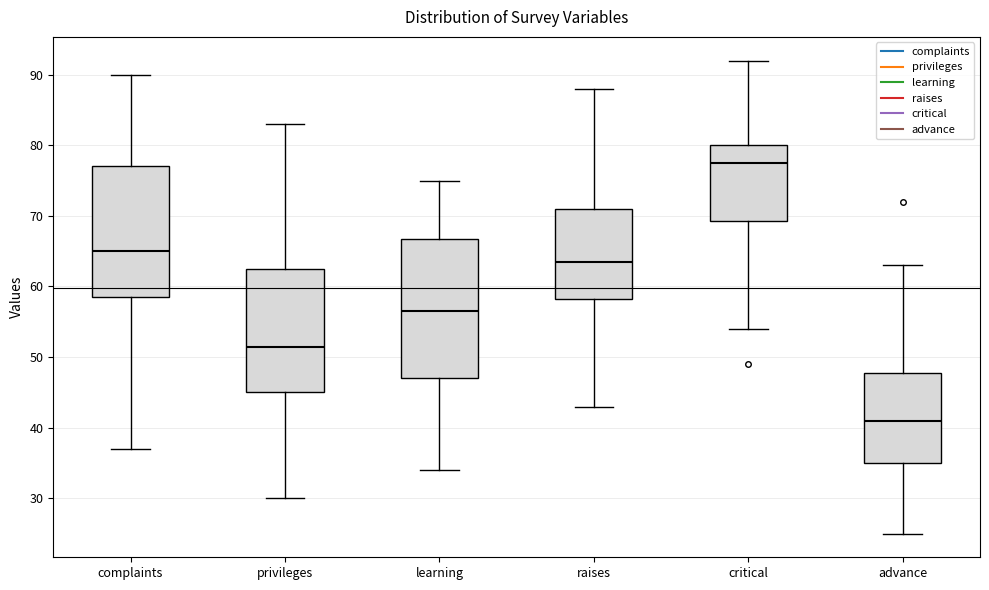

Which box's median line is the lowest?

advance